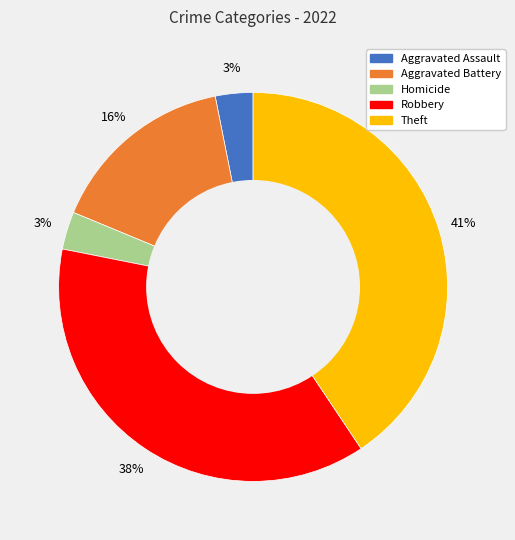

To the nearest percent, what is the average slice percentage?

20%